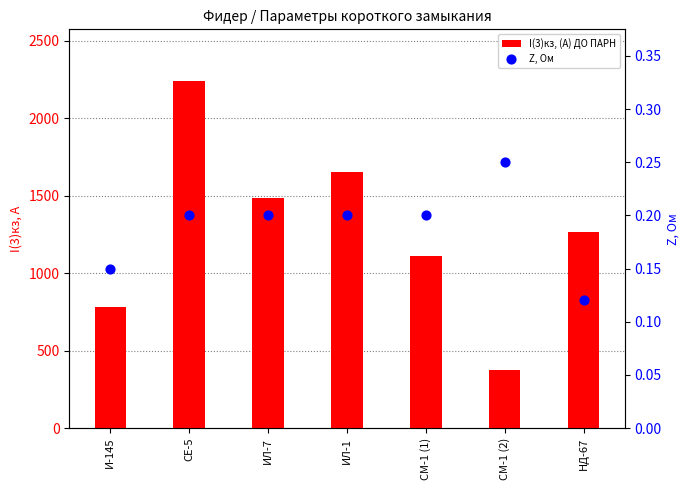

At which category is the sum across all series the highest?

СЕ-5